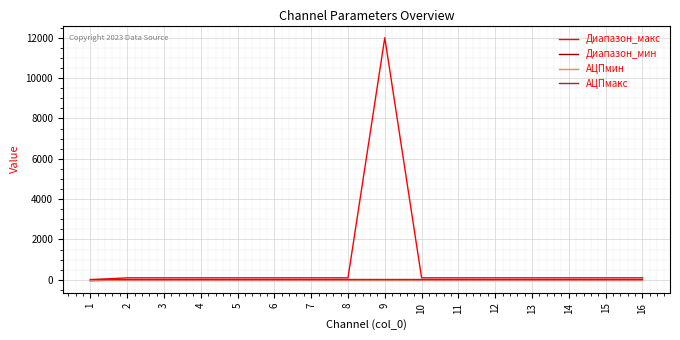

Which series has the widest spread of values?

Диапазон_макс